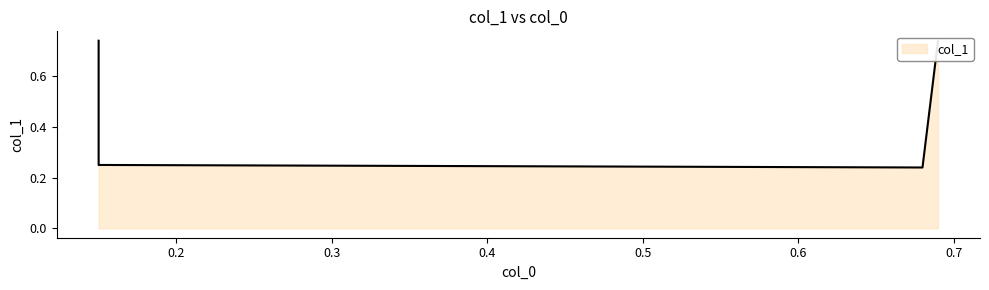

What is the average value?

0.5